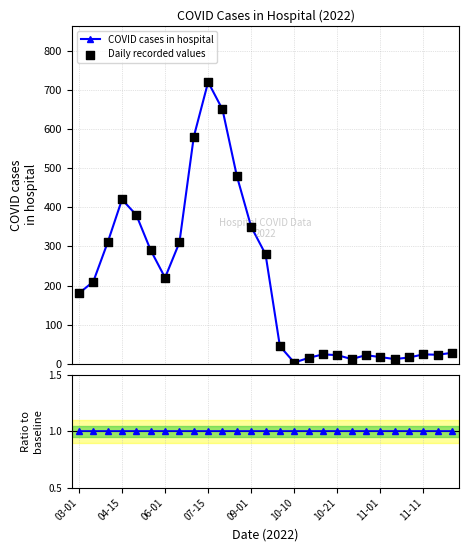

What is the total value across all series at 26?

57